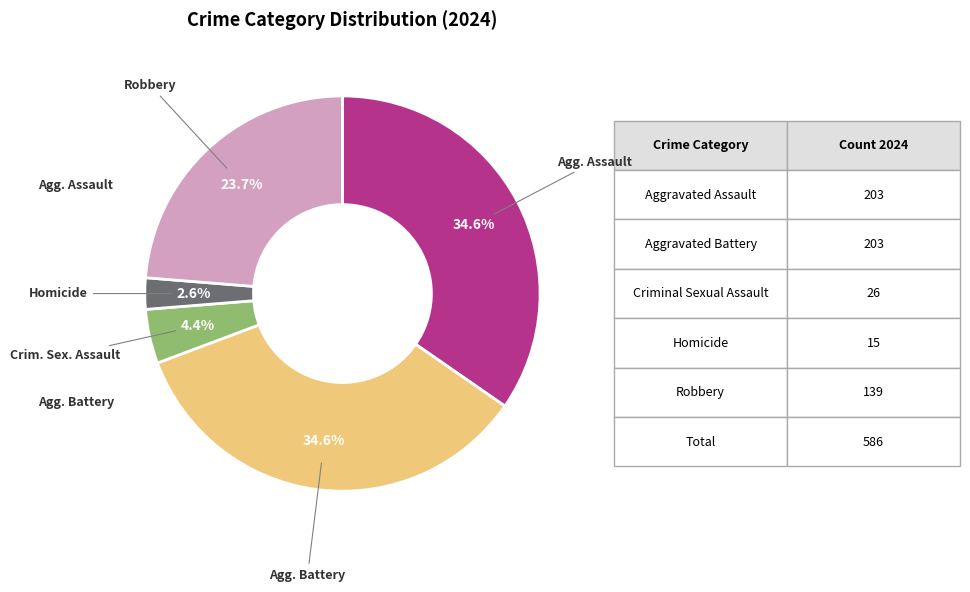

How many slices are in this pie chart?

5